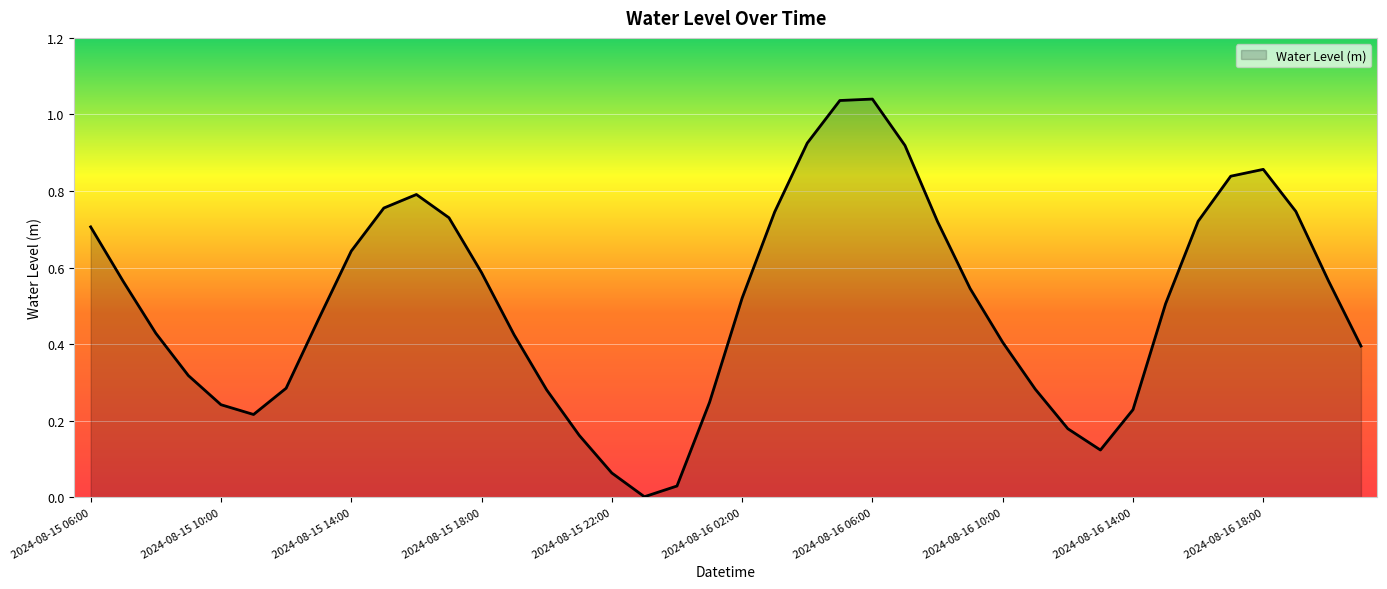

What is the label of the 22nd point from the right?

2024-08-16 00:00